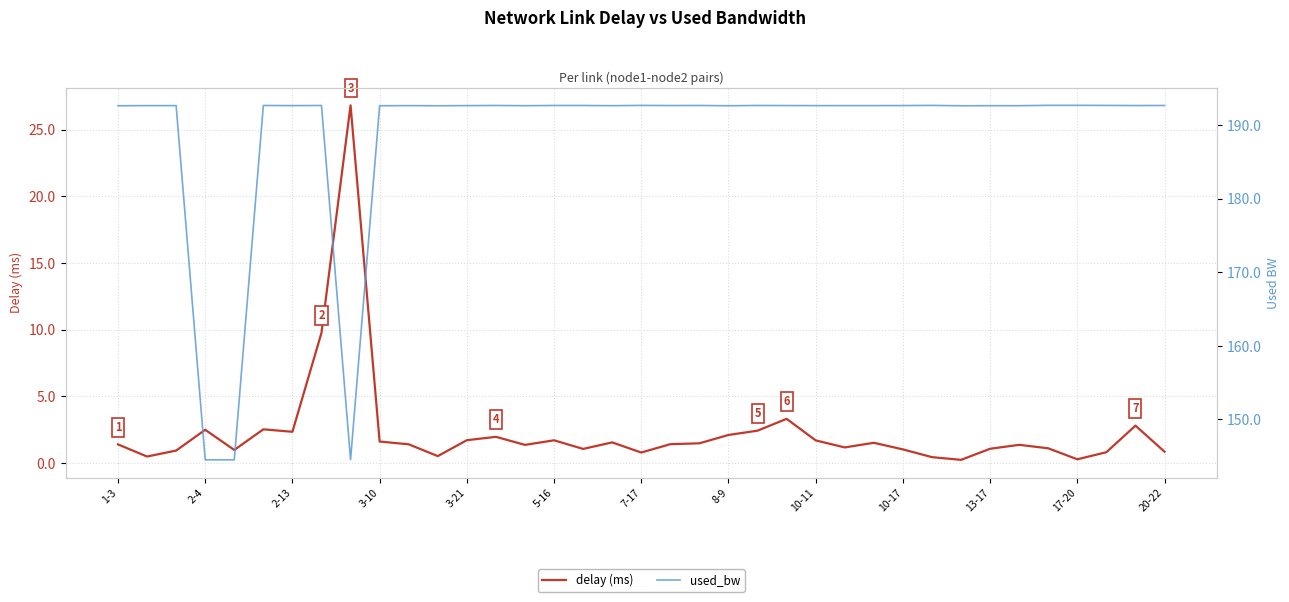

What is the difference between the maximum and second lowest values in the used_bw series?

48.2